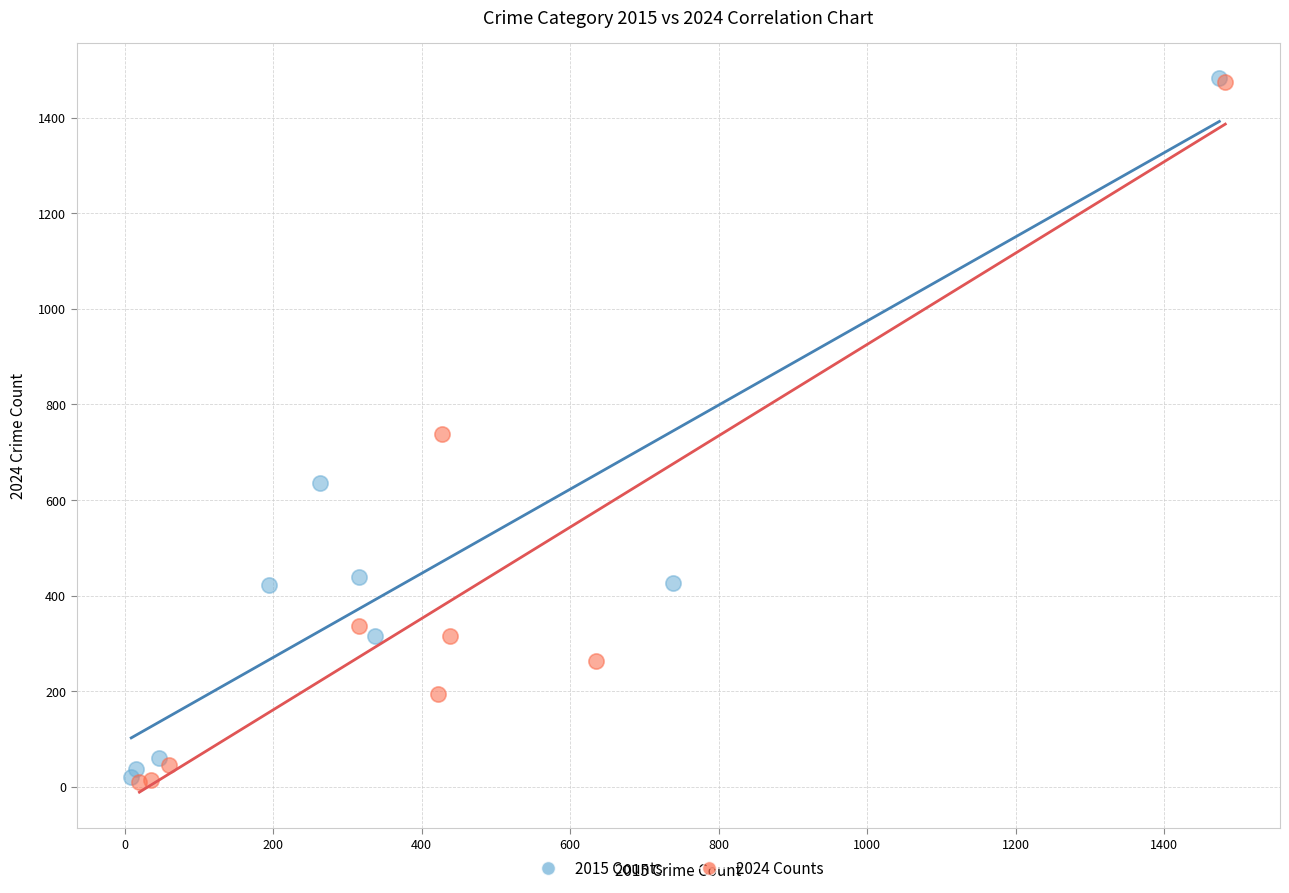

Which series has the largest Y range (max minus min)?

2024 Counts